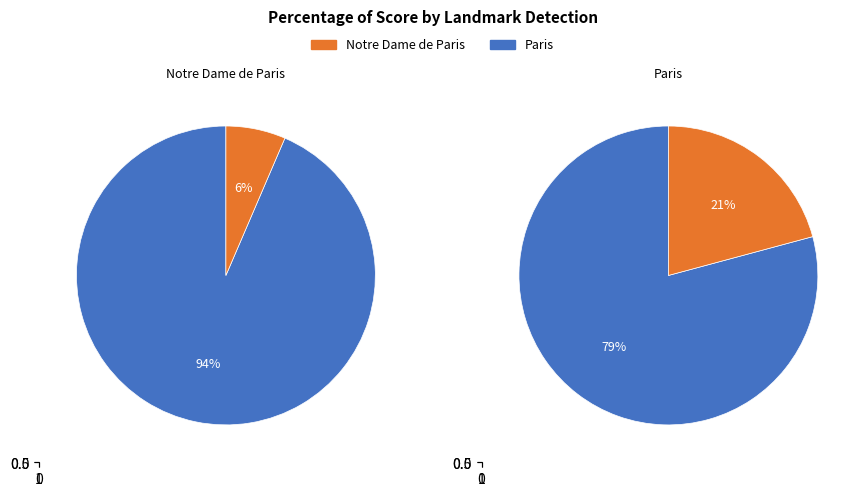

Is the sum of /m/0gtxh and /m/02j81 greater than half?

Yes